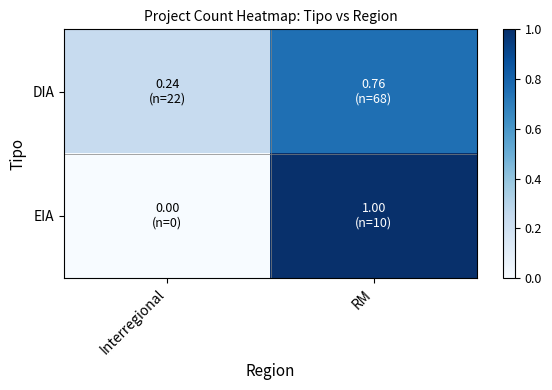

Count the number of data series in this chart.

2